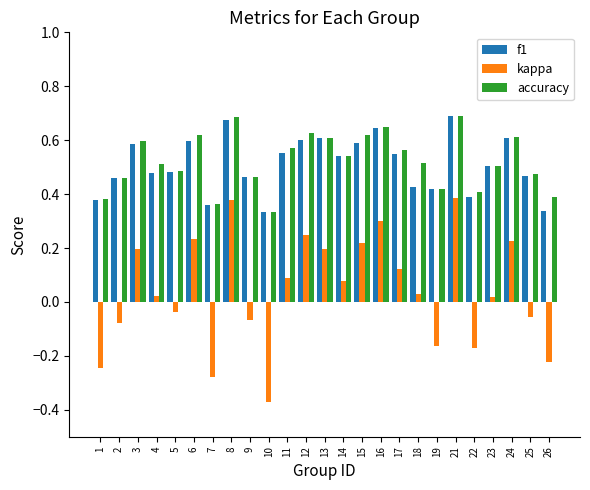

Count the f1 values in the range 0 to 1.

25